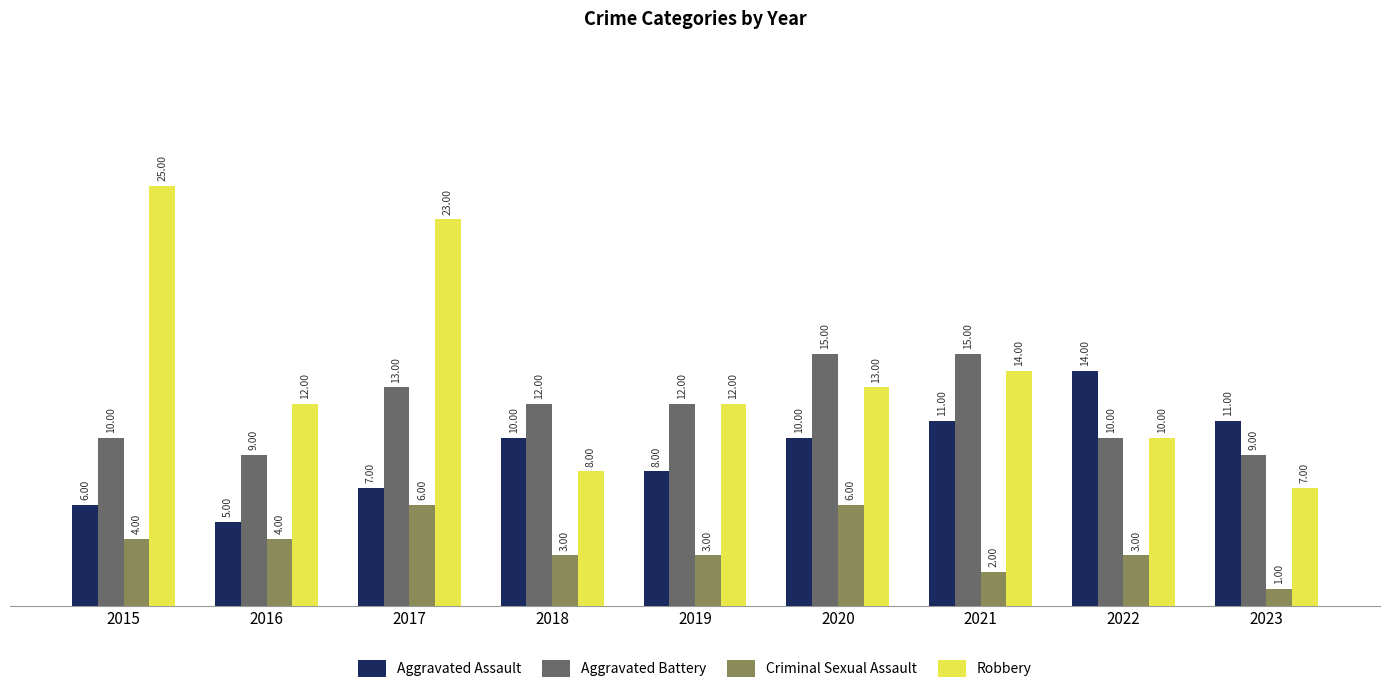

What is the total value across all series at 2023?

28